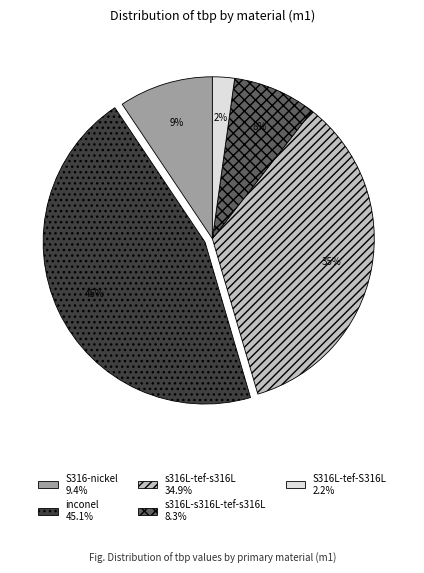

How many slices are in this pie chart?

5